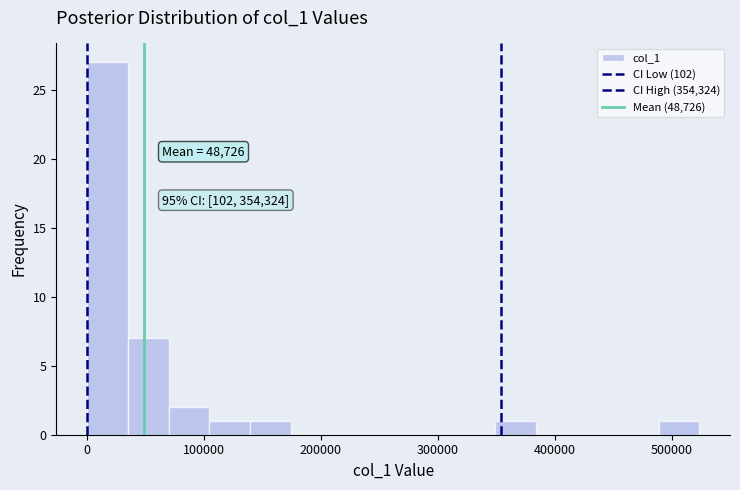

Read against the x-axis, roughly where is the centre of the tallest bar?

20000